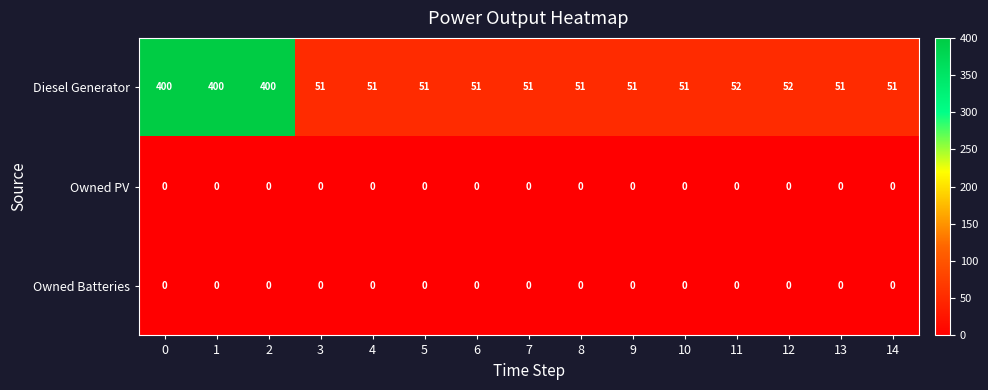

Which series changed the most between 1 and 11?

Diesel Generator